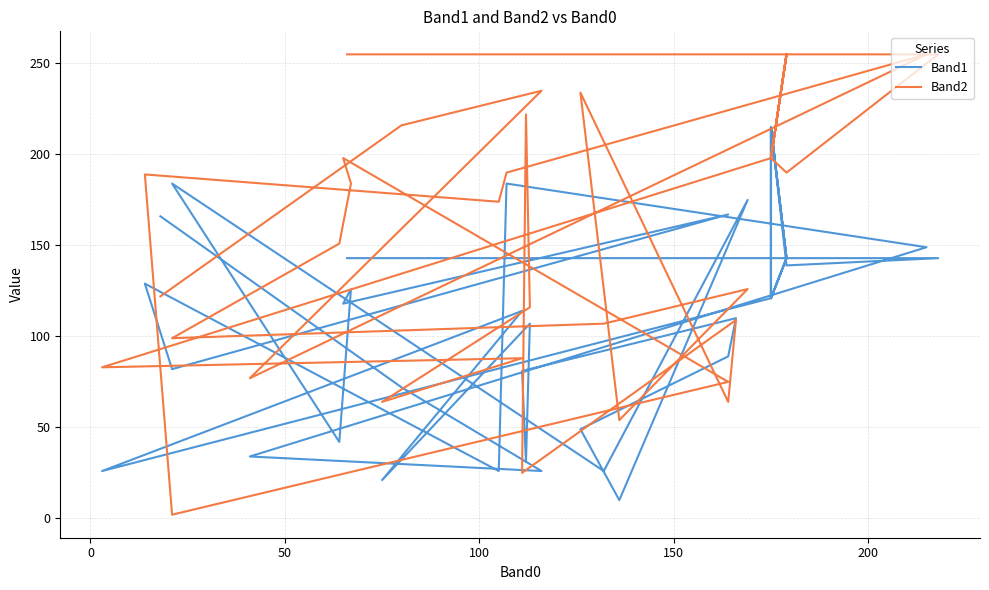

True or false: Band2 has more than 1 points higher than both neighbors.

True